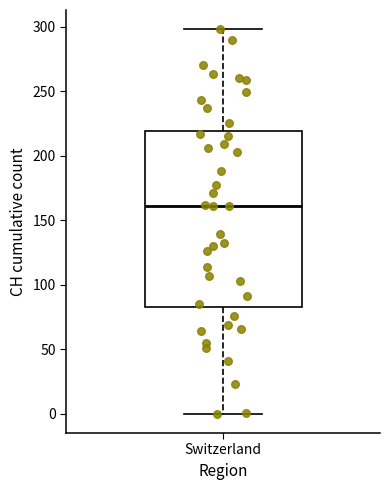

Read this box plot against the y-axis: the position of the median line, the range covered by the box, and the ends of both whiskers. The values are not printed on the chart, so give them approximately, as read against the axis.

median 160, box 85 to 220, whiskers 0 to 300